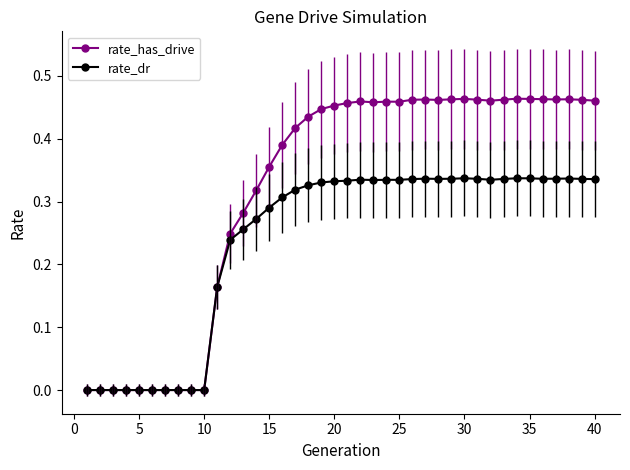

Which series has the largest total across all categories?

rate_has_drive